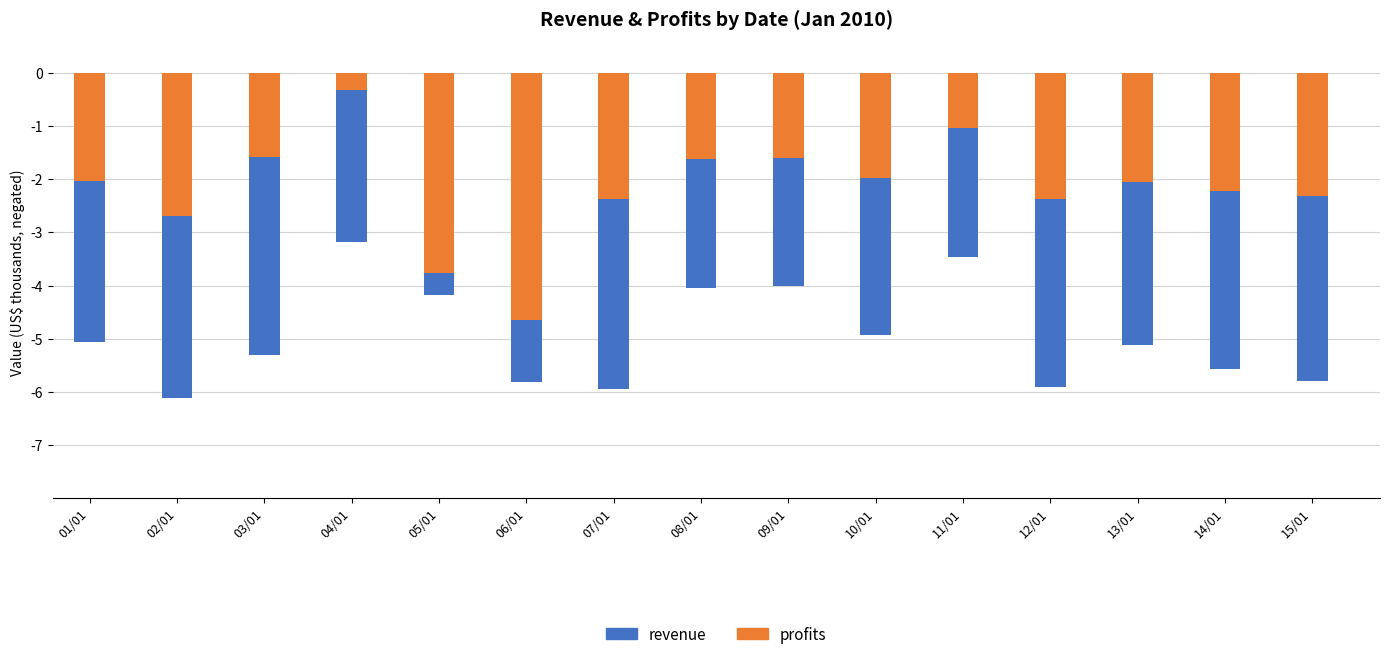

List the series in order of their peak value, highest first.

profits, revenue